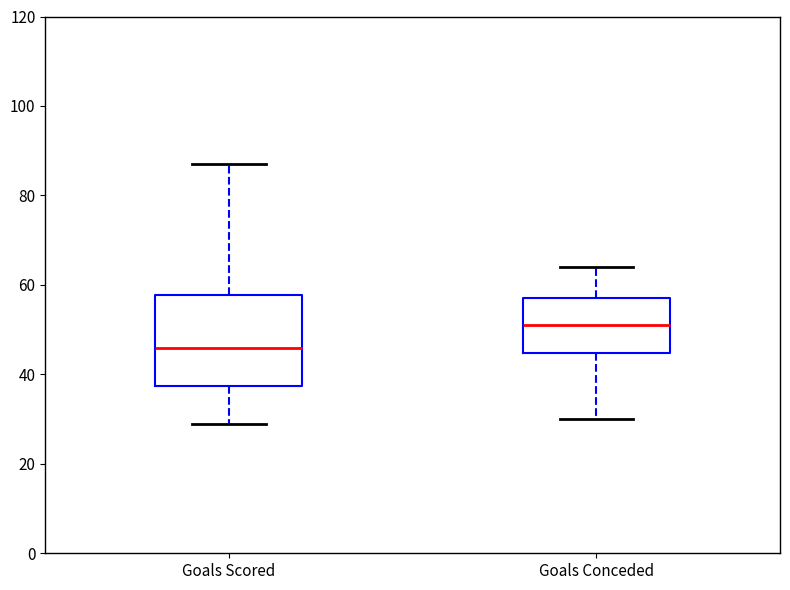

Which box is the tallest, from its lower edge to its upper edge?

Goals Scored